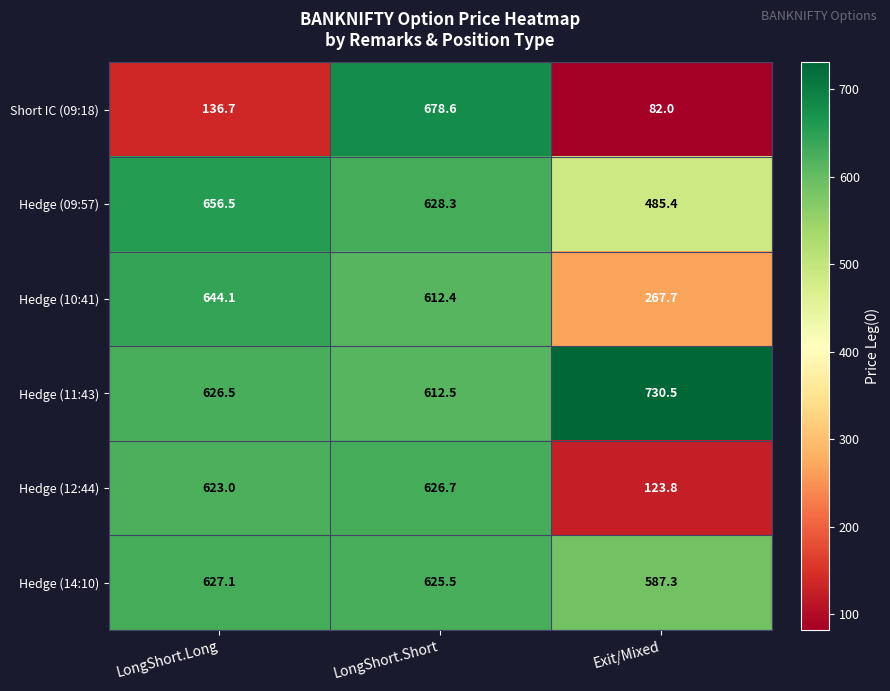

Between LongShort.Short and Exit/Mixed, which series saw the biggest shift?

Short IC (09:18)